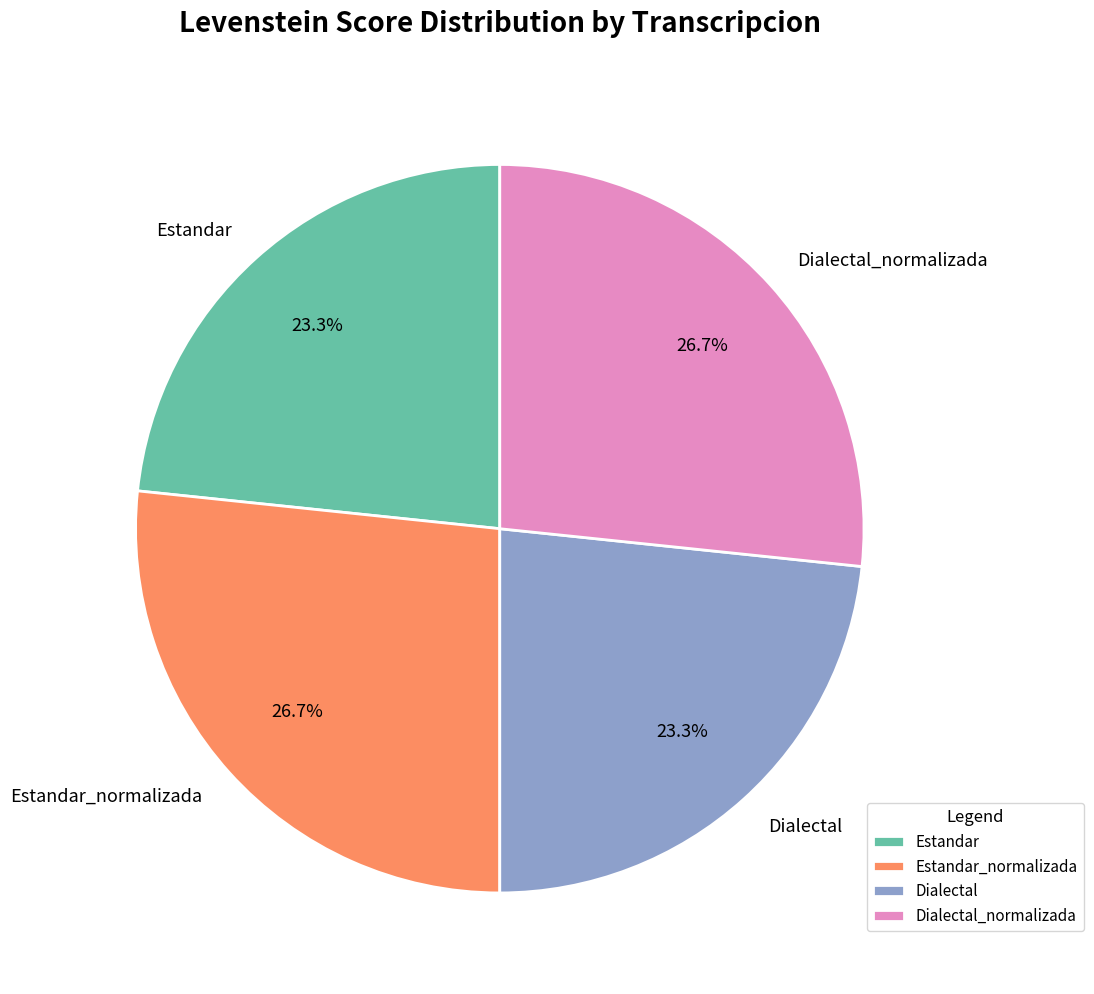

Is it true that Dialectal_normalizada is 27% of the pie?

True